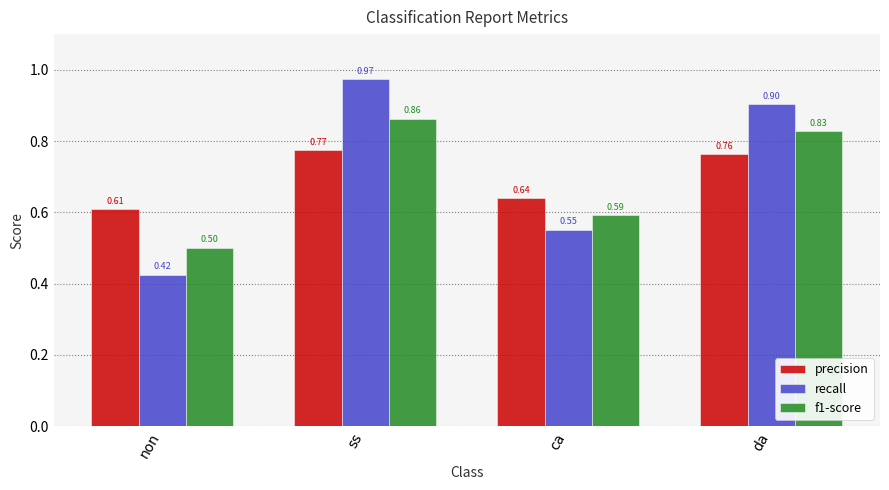

At non, list the series in order from largest to smallest.

precision, f1-score, recall